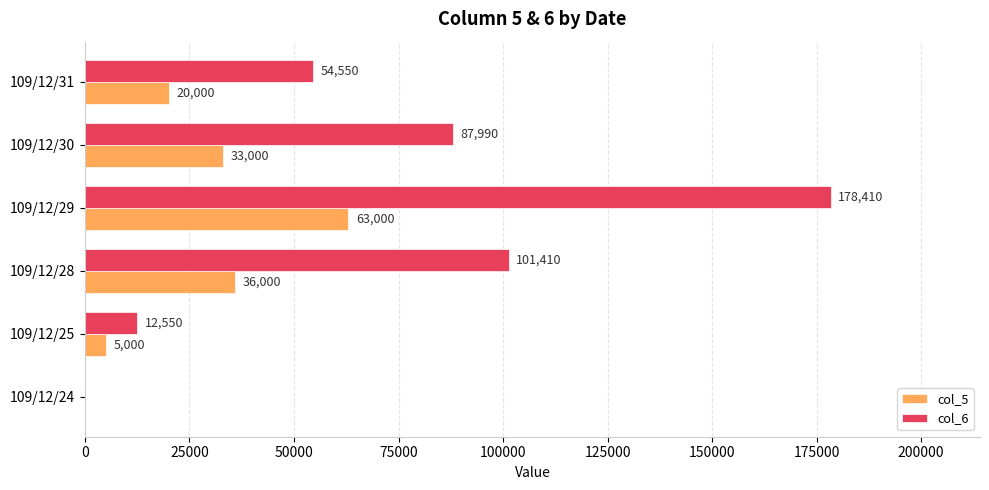

Where is col_6 nearest to the value 89205?

109/12/30